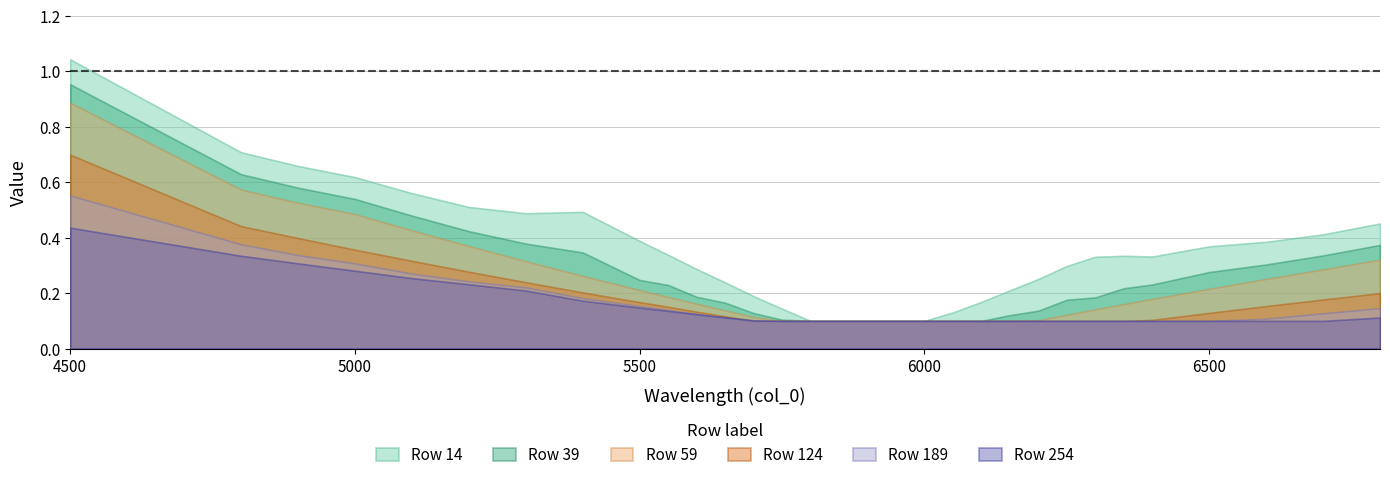

The 59 series shows 0.1 at 5700. True or false?

True